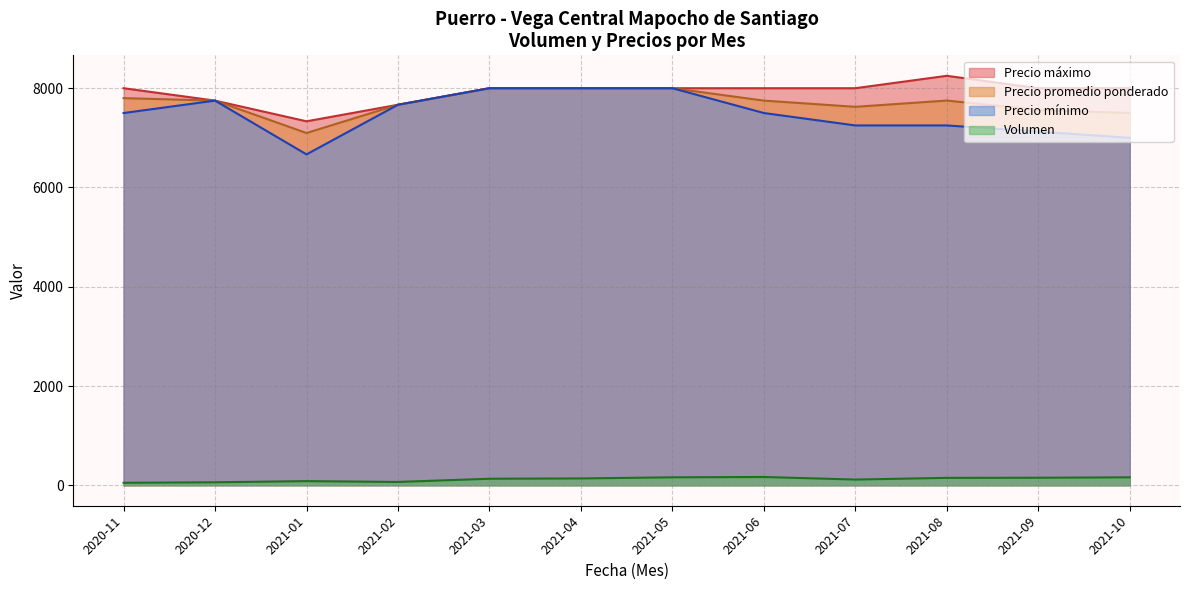

The value of Precio promedio ponderado at 2021-09 is 7562.5. True or false?

True